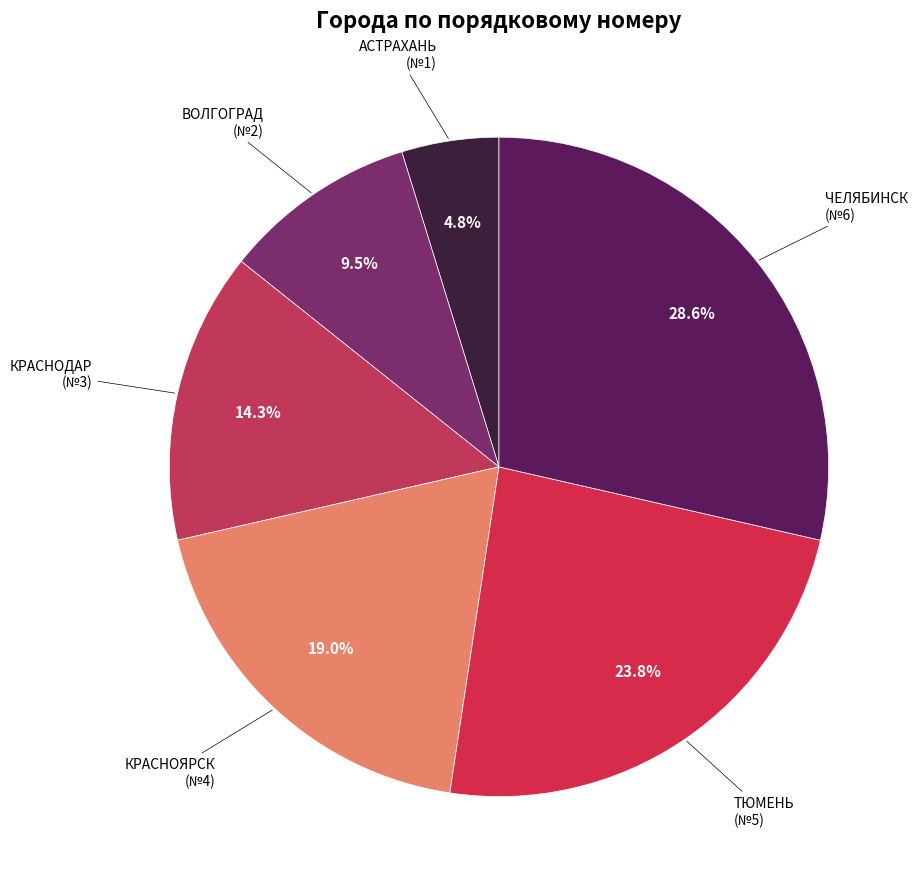

How many slices are in this pie chart?

6